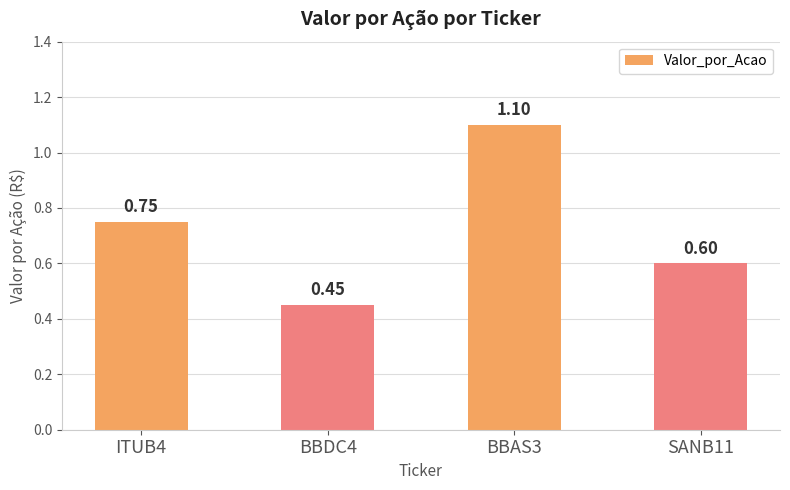

What is the sum of all values?

2.9